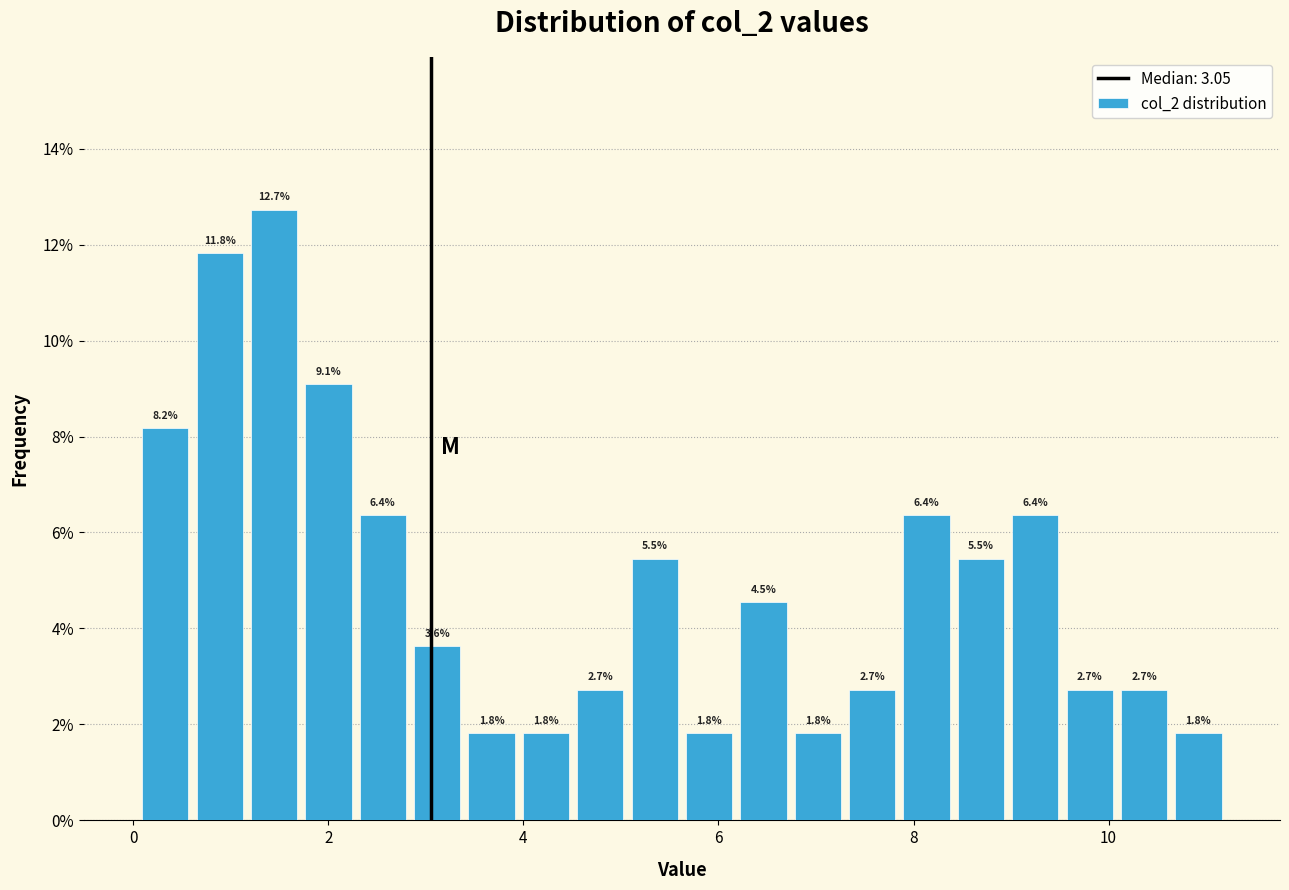

Around what value on the x-axis is the tallest bar? Give the approximate position of its centre, as read against the axis.

1.4